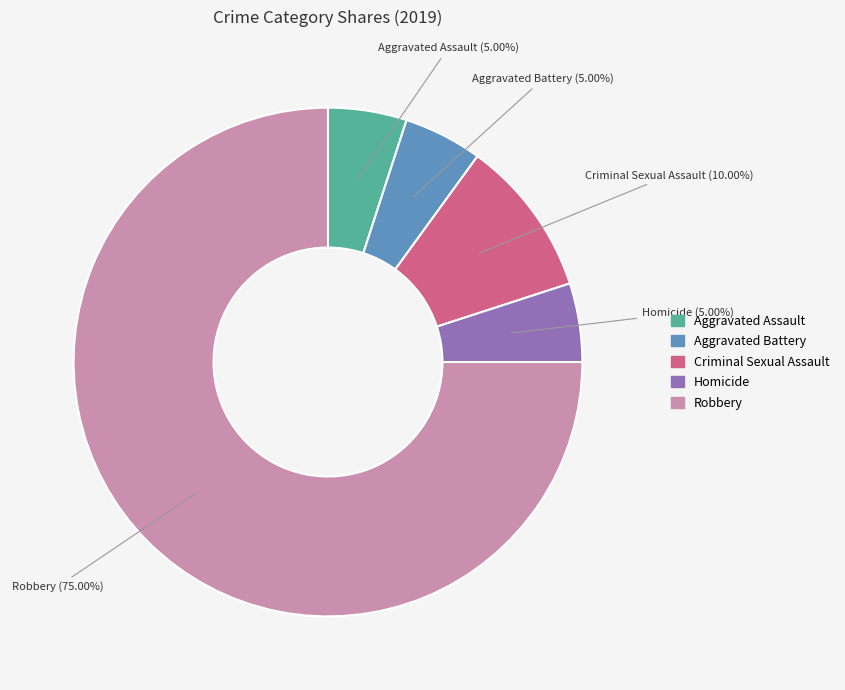

Does any single category account for the majority?

Yes